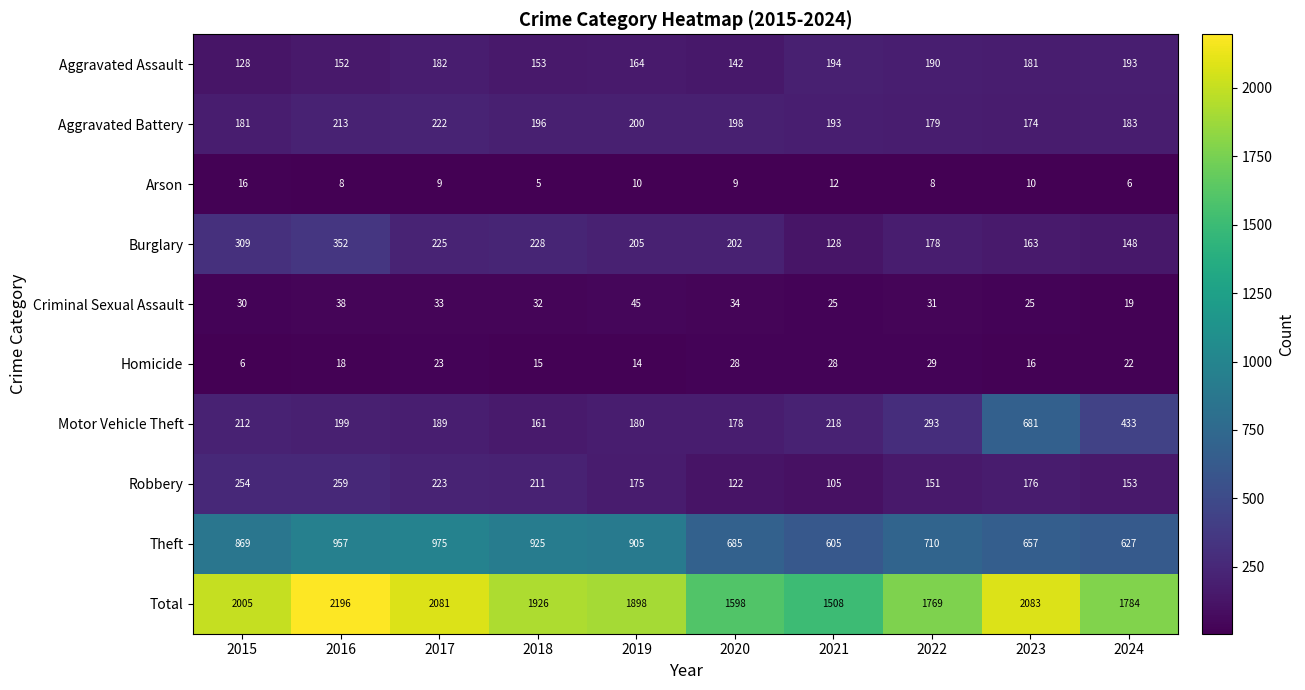

The Total series shows 996 at 2015. True or false?

False